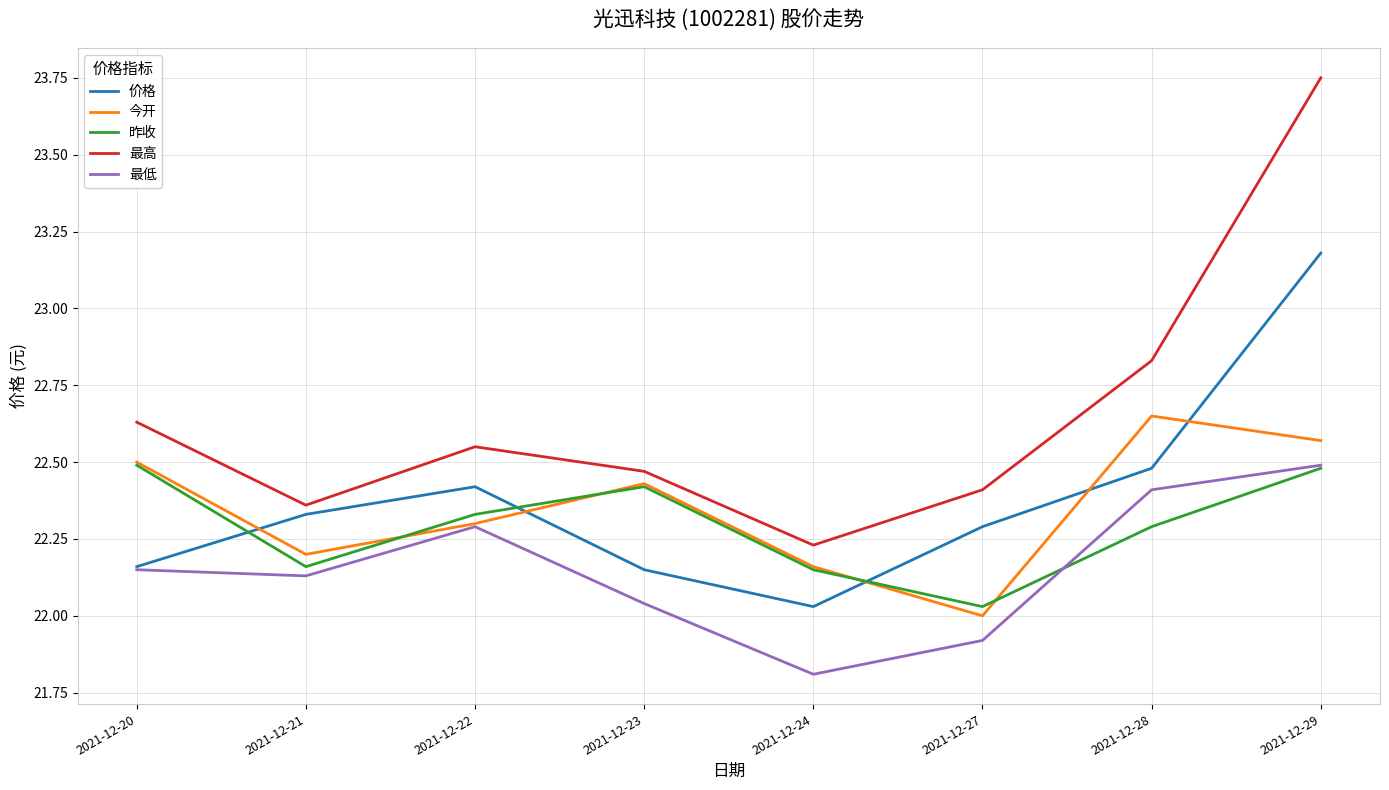

What is the sum of the 价格 values at 2021-12-24 and 2021-12-29?

45.2